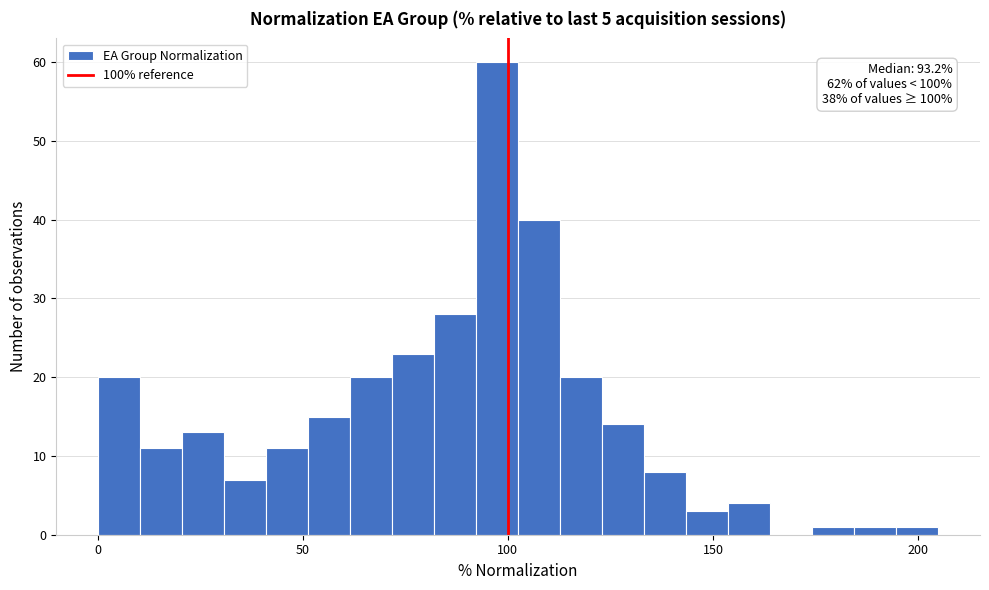

Read against the x-axis, roughly where is the centre of the tallest bar?

95